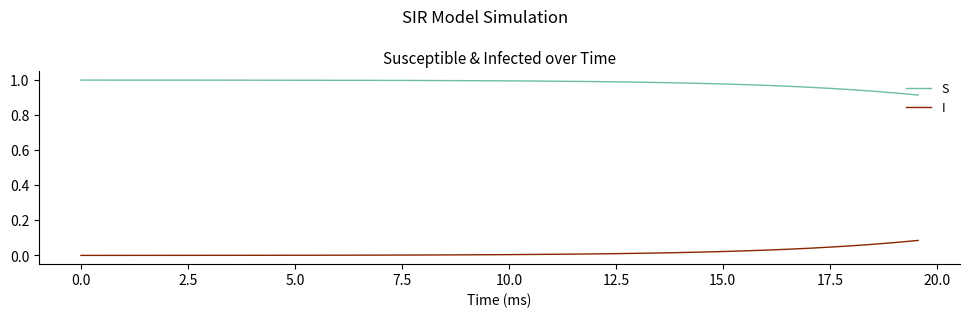

True or false: S and I intersect in this chart.

False